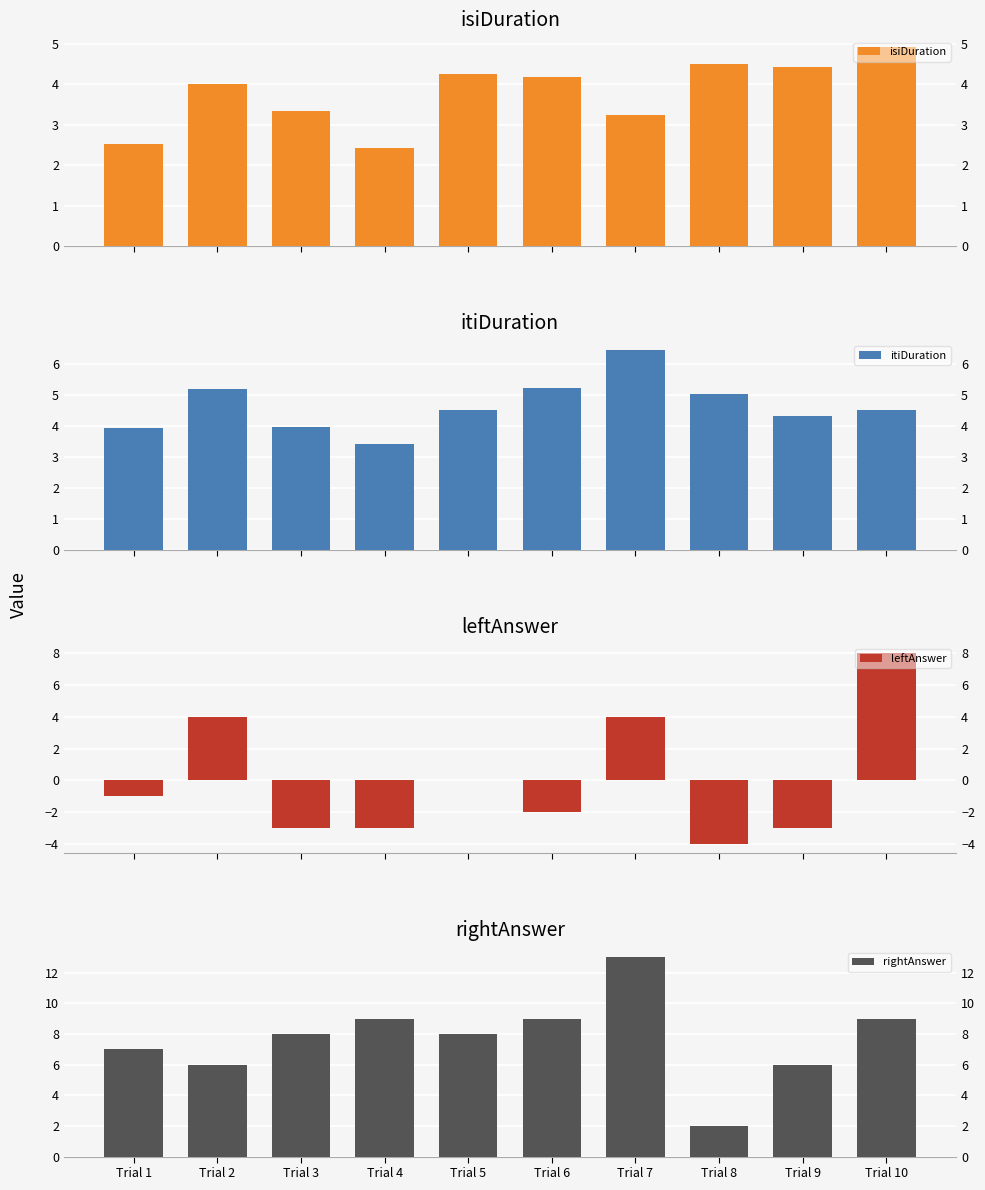

At which label does itiDuration first exceed 4?

Trial 2